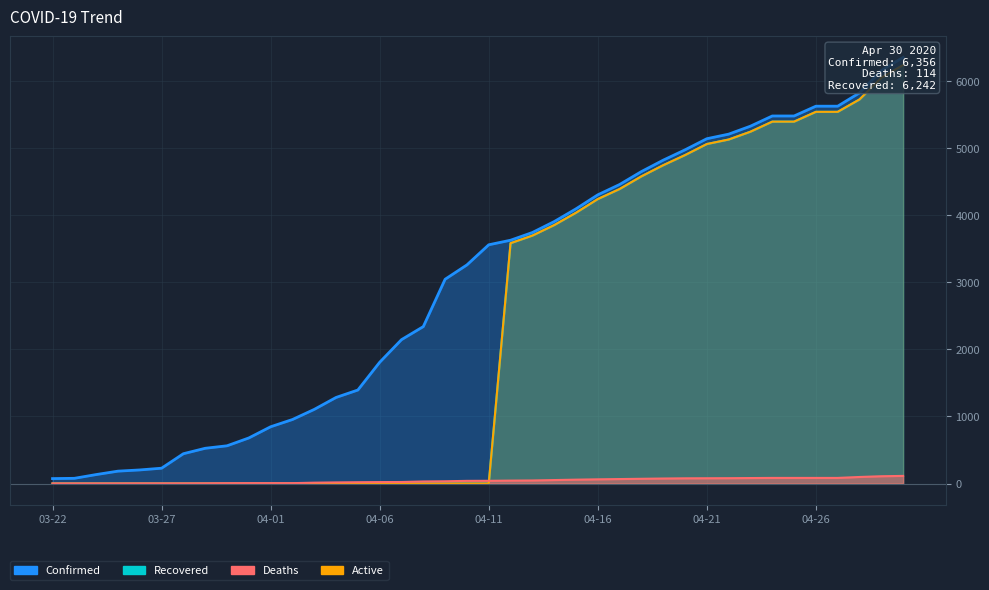

Rank the series at 04-17 from highest to lowest value.

Confirmed, Recovered, Active, Deaths